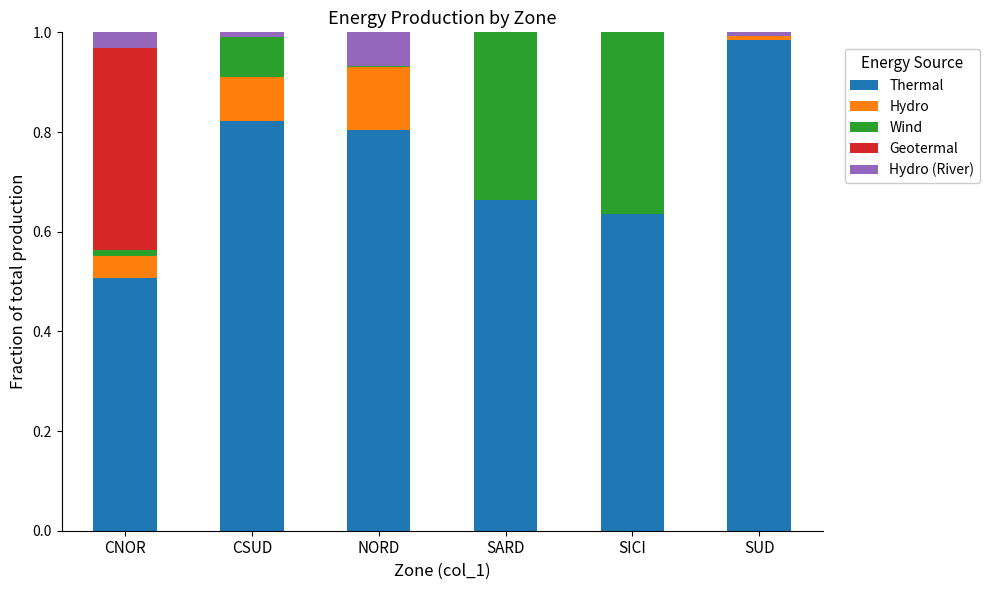

The value of Thermal at NORD is 0.8. True or false?

True